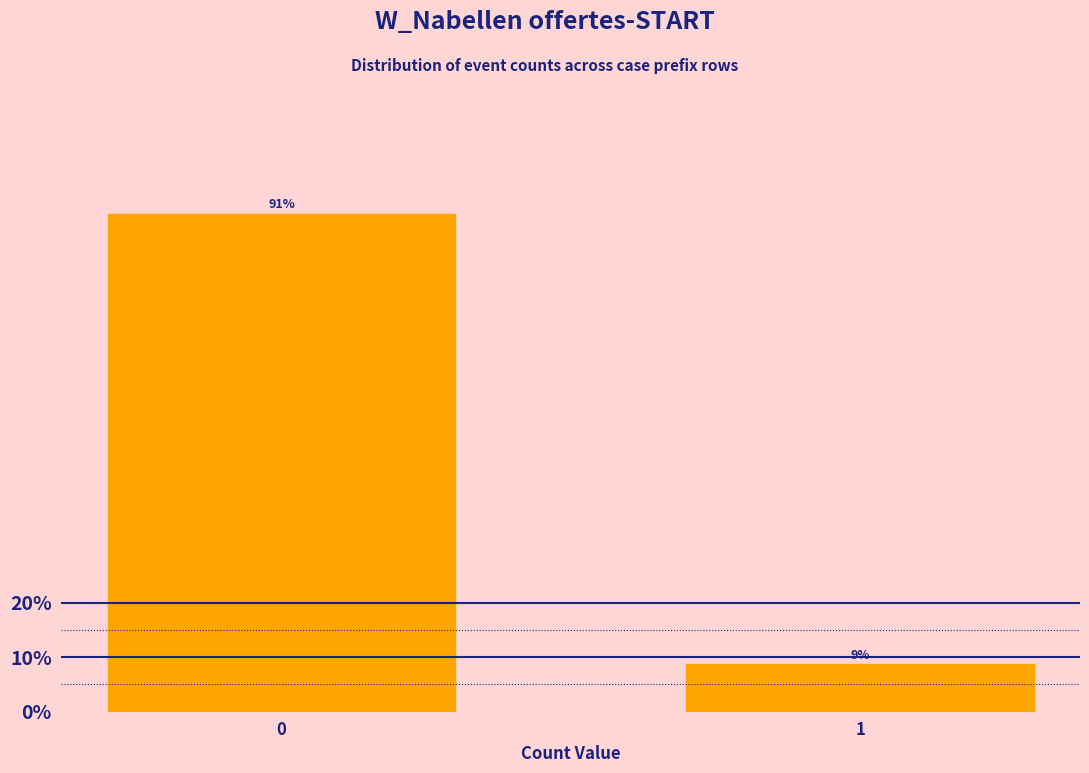

What is the approximate value at 0?

91.3